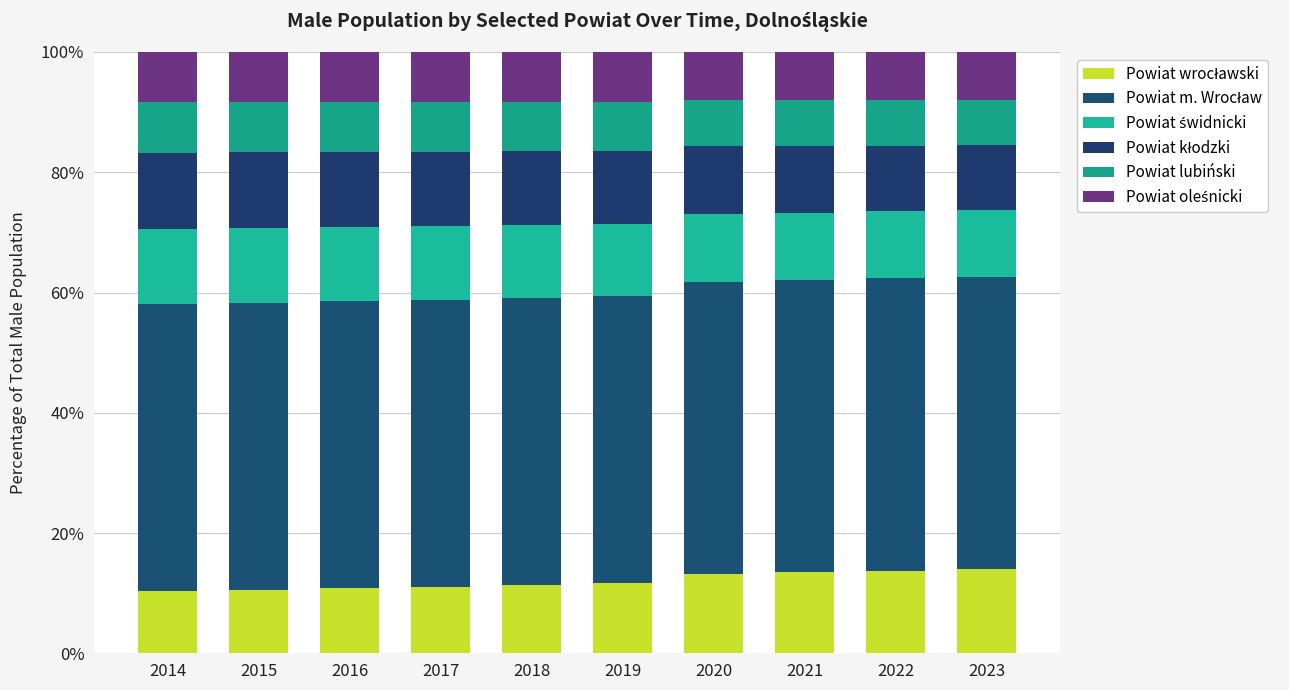

Rank the series by their maximum value, from lowest to highest.

Powiat lubiński, Powiat oleśnicki, Powiat świdnicki, Powiat kłodzki, Powiat wrocławski, Powiat m. Wrocław